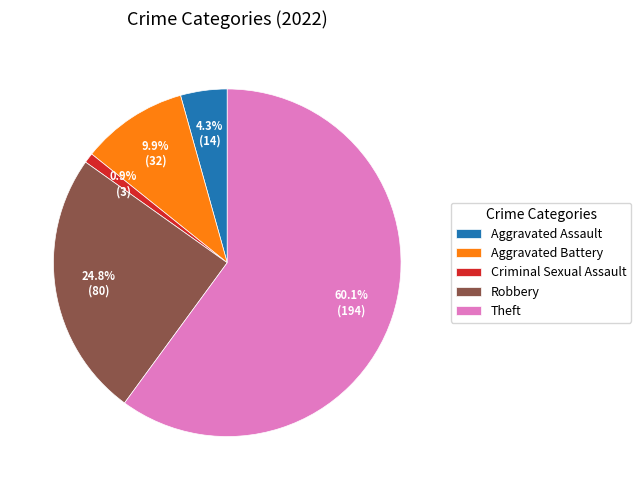

To the nearest percent, what is the difference between the largest and smallest slice percentages?

59%